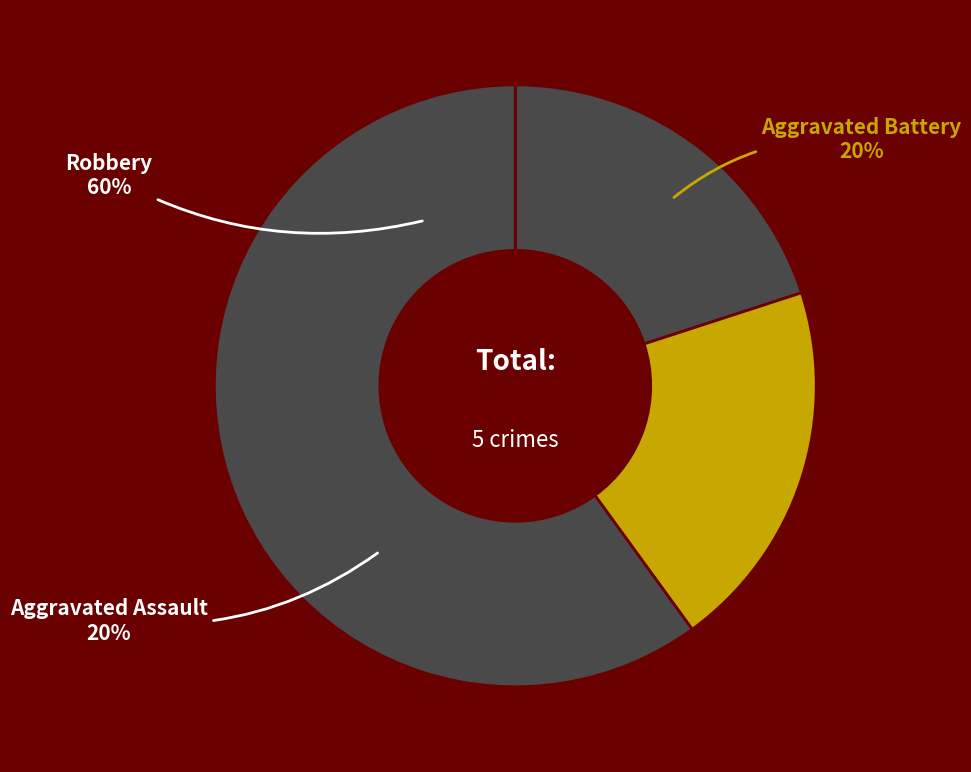

Is there any slice that represents more than half of the pie?

Yes